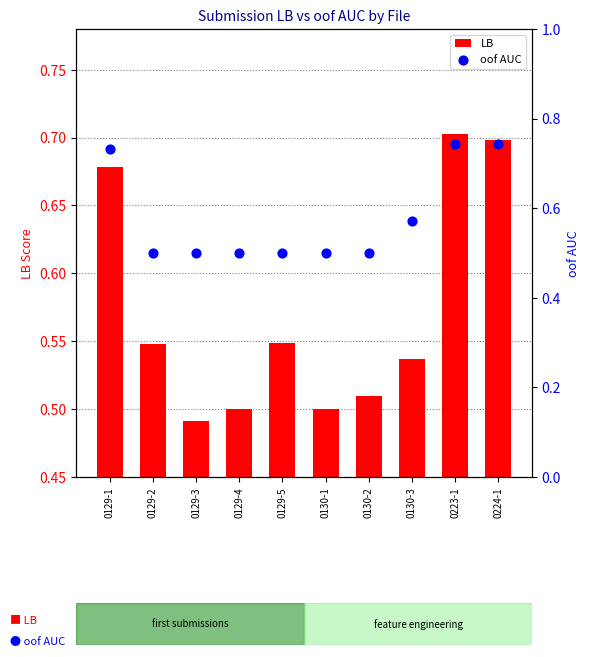

Which series has the largest total across all categories?

oof AUC